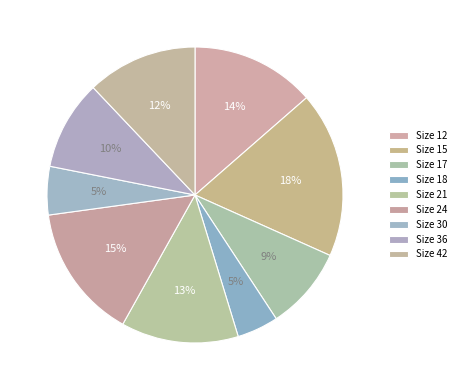

How many segments does this pie chart have?

9